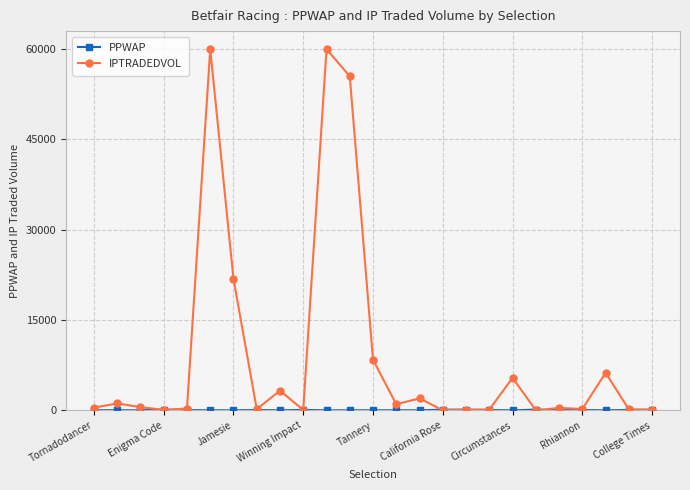

At how many categories does at least one series exceed 50578?

3